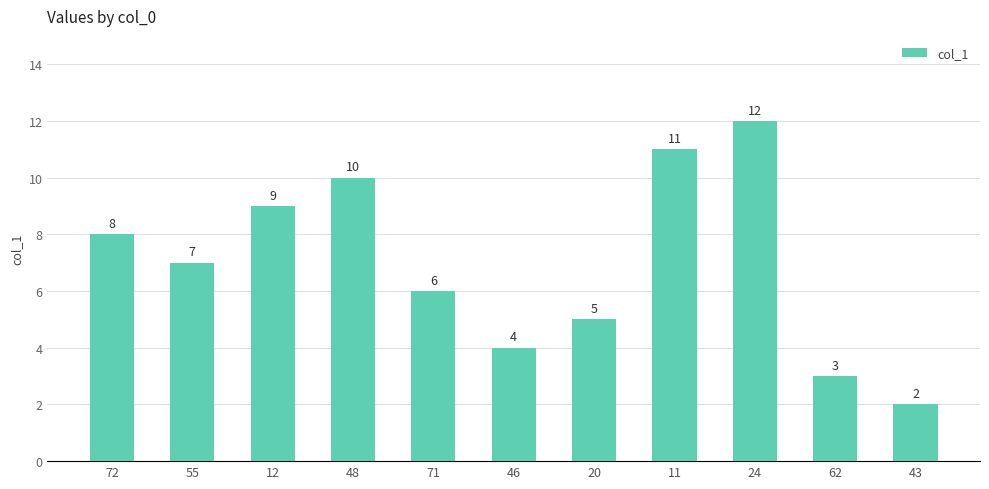

Does the chart contain stacked bars?

No